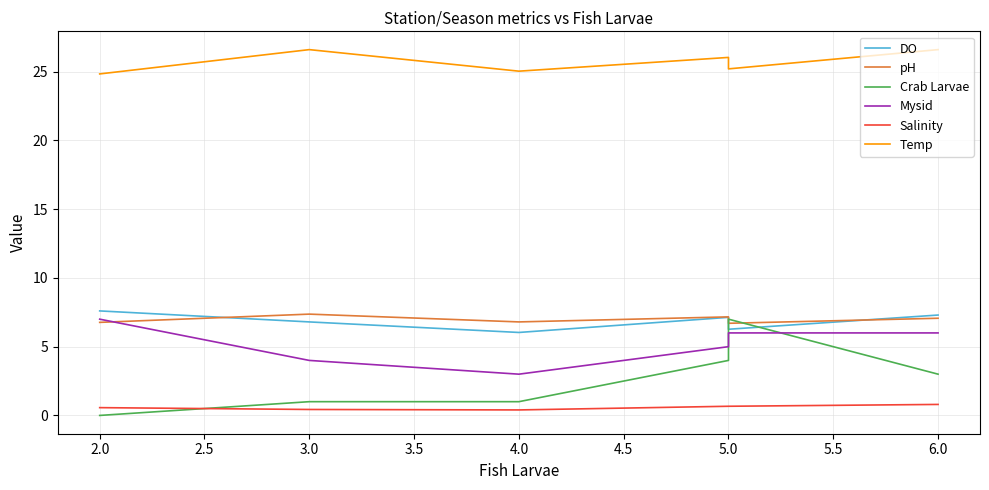

True or false: Temp and Mysid cross at least once.

False